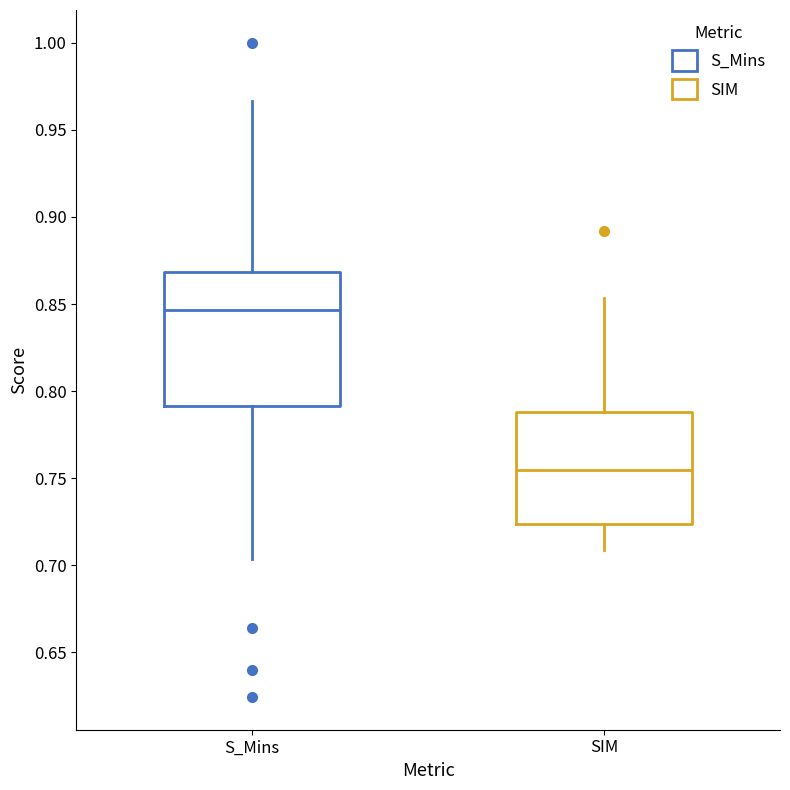

Reading left to right, read every box against the y-axis: the position of its median line, the range the box covers, and the ends of its whiskers. The values are not printed on the chart, so give them approximately, as read against the axis.

S_Mins: median 0.845, box 0.790 to 0.870, whiskers 0.705 to 0.965
SIM: median 0.755, box 0.725 to 0.790, whiskers 0.710 to 0.855